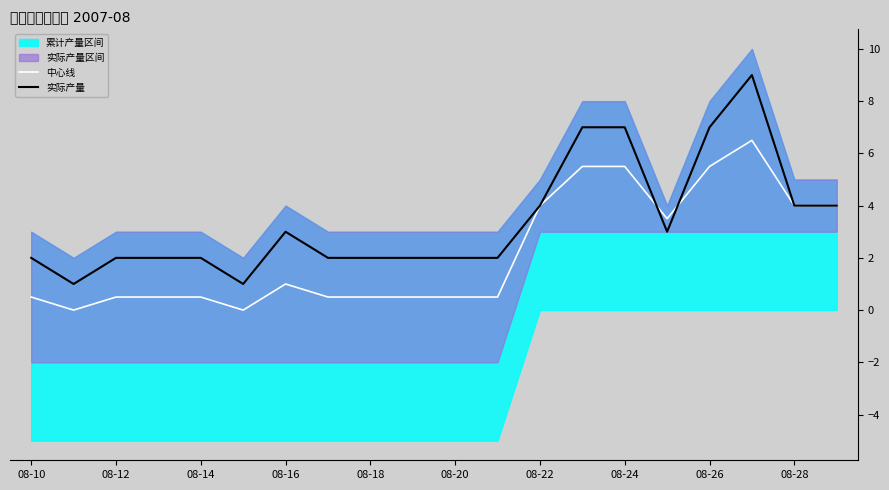

How many values in the 实际产量 series are below 2?

2